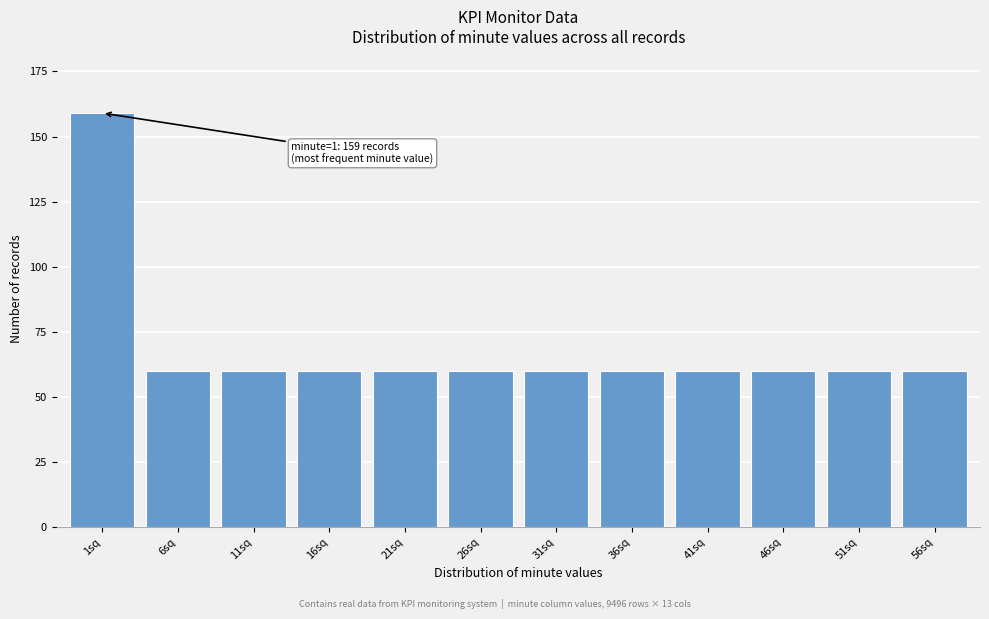

Reading left to right, transcribe all the data shown in this chart.

159	60	60	60	60	60	60	60	60	60	60	60